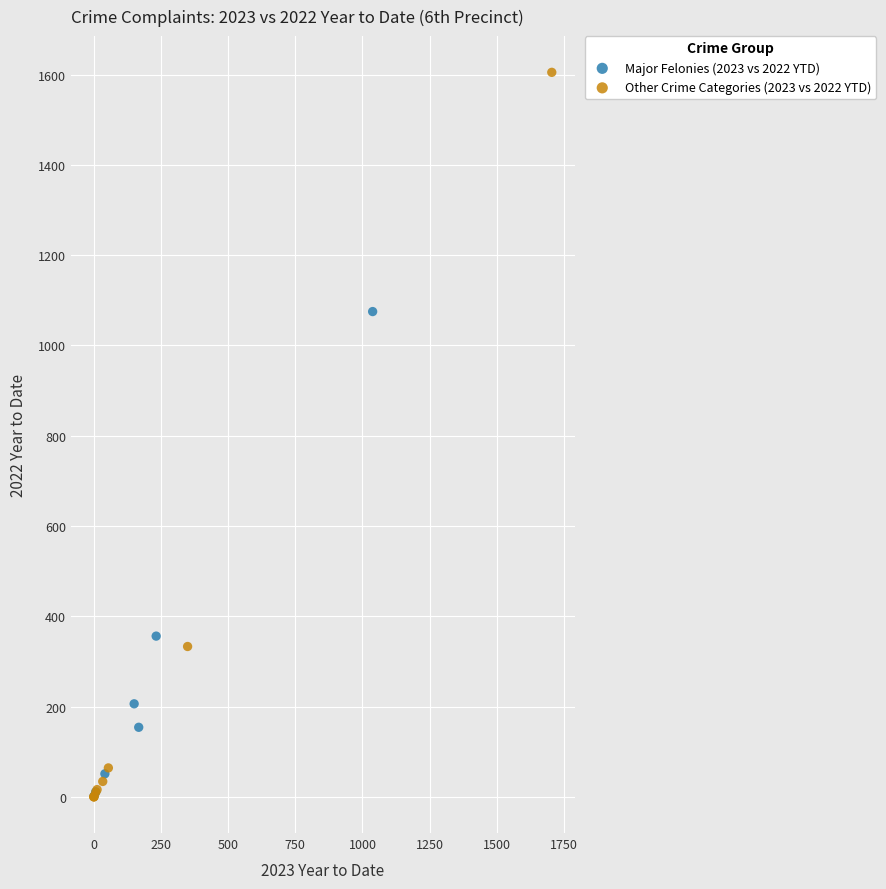

Which series reaches the maximum Y coordinate?

Other Crime Categories (2023 vs 2022 YTD)